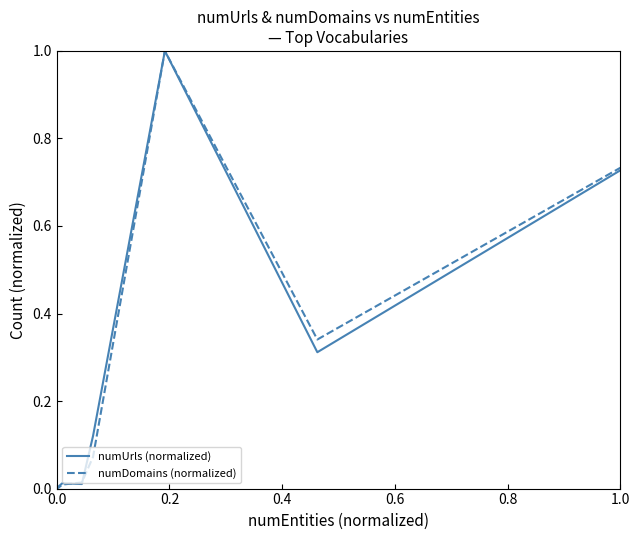

Which series has the widest spread of values?

numUrls (normalized)